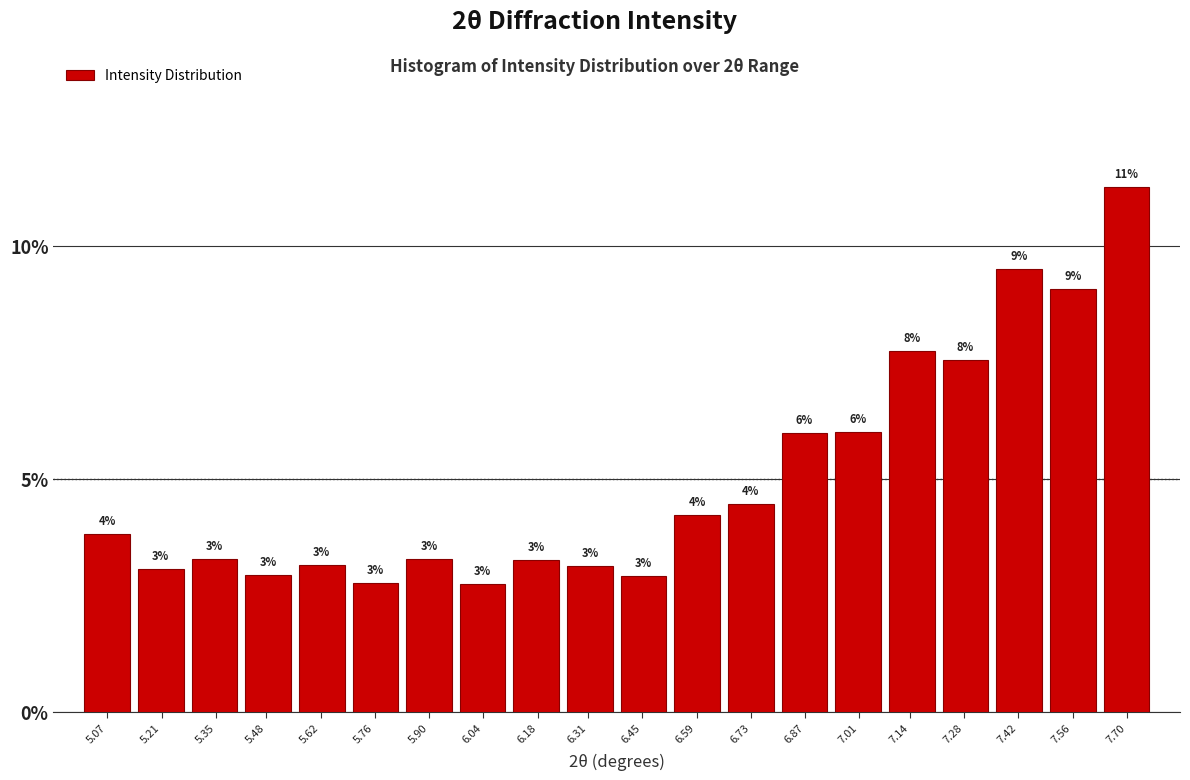

How many bars are there in total?

20